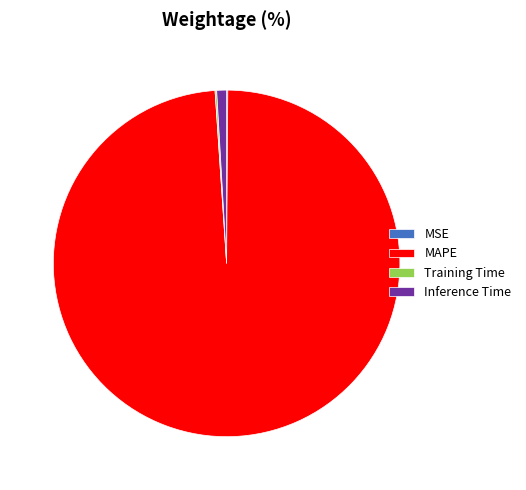

The MAPE slice represents 89% of the pie. True or false?

False